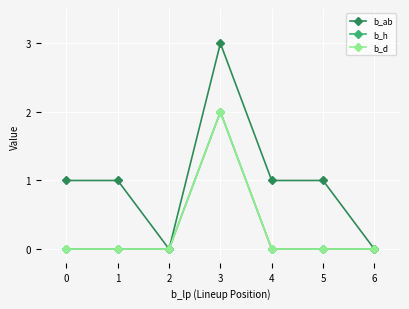

Is this an area chart (filled region under the line)?

No